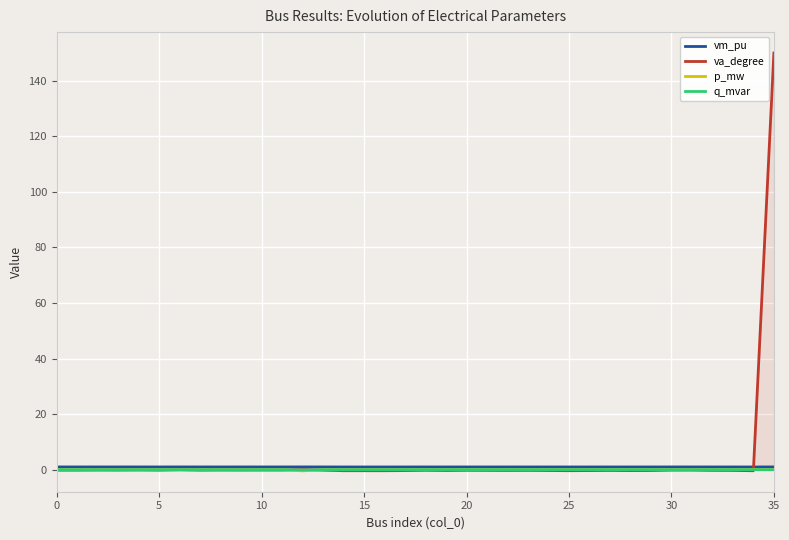

What is the difference between the va_degree values at 23 and 30?

0.1